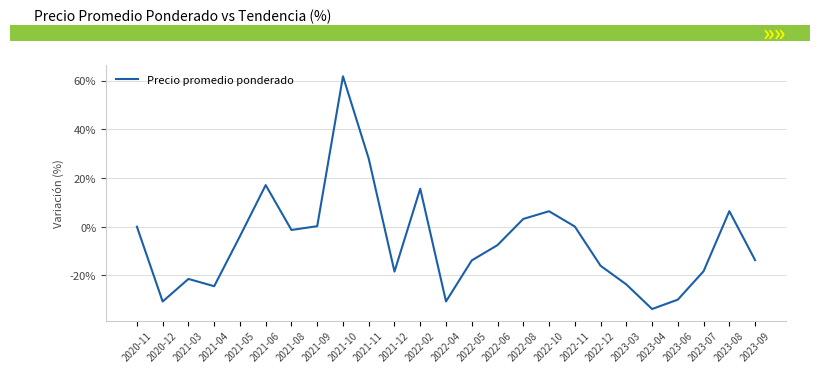

What is the greatest value displayed?

61.8